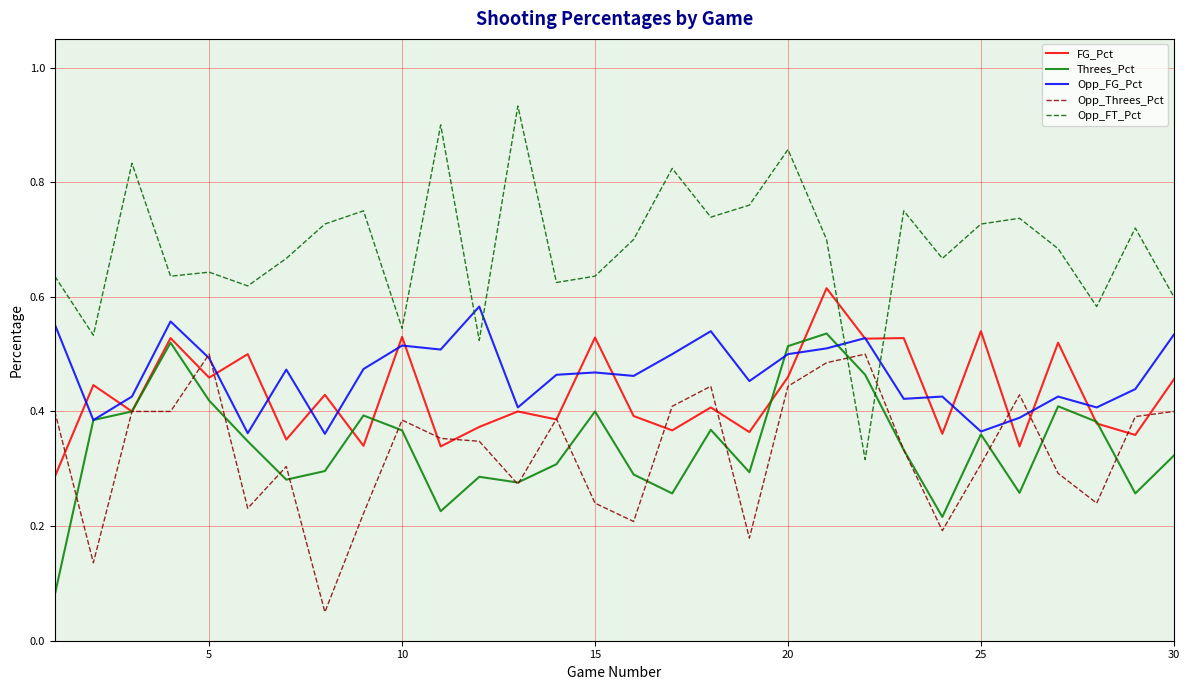

Which series has the widest spread of values?

Opp_FT_Pct